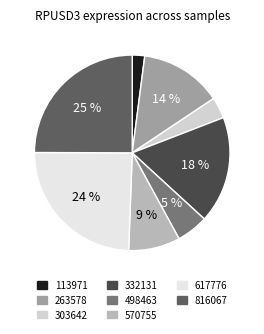

Between 113971 and 263578, which is larger?

263578